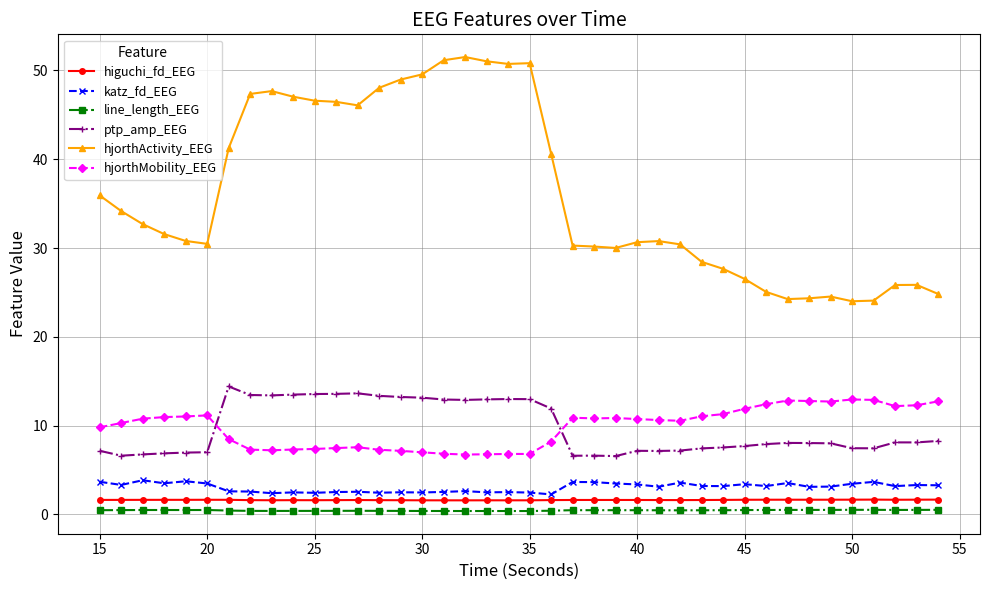

True or false: line_length_EEG and katz_fd_EEG cross at least once.

False